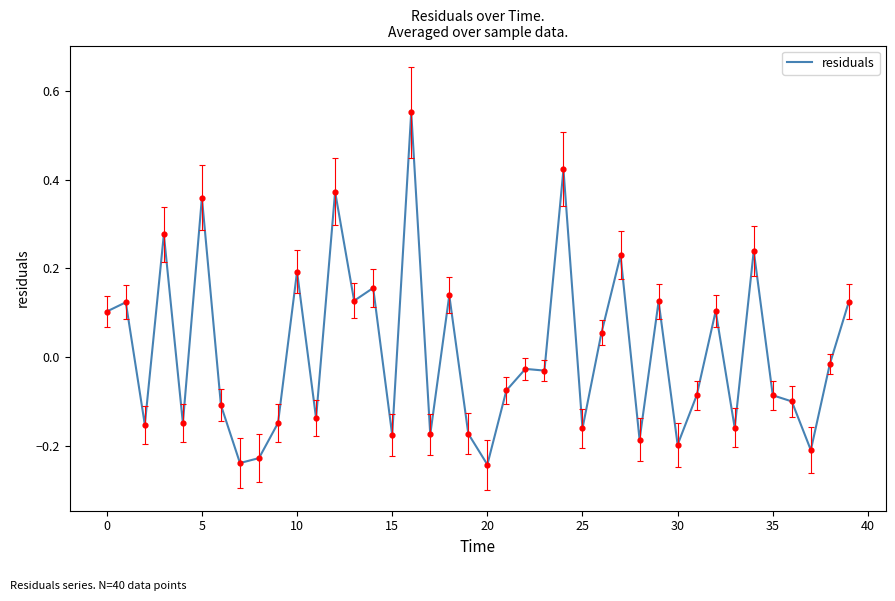

What is the difference between the maximum and minimum values?

0.8